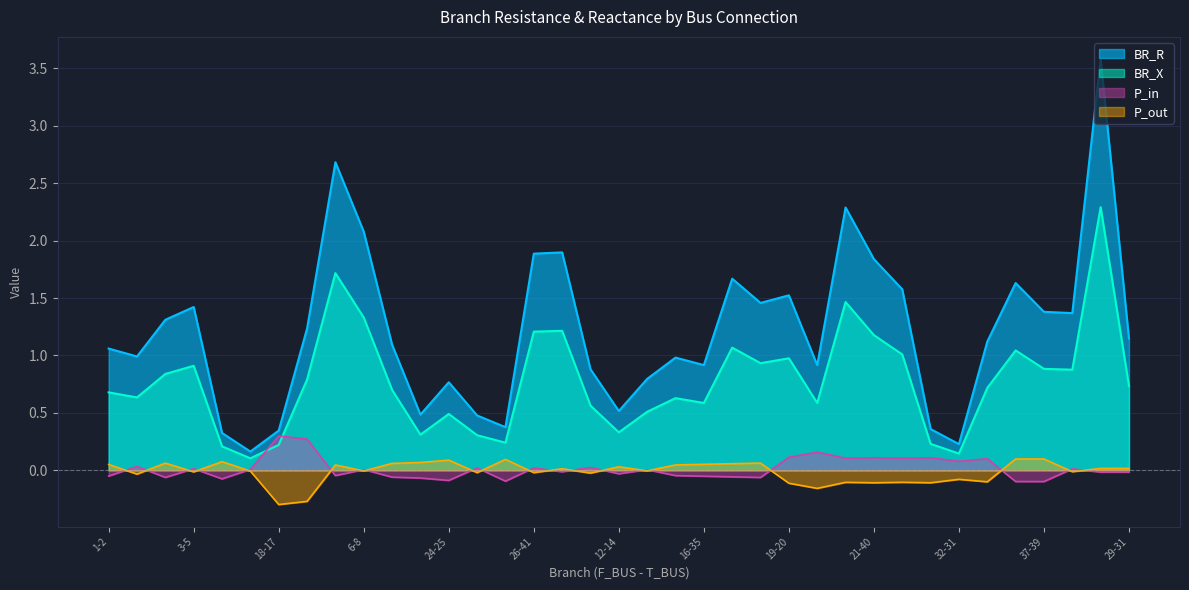

Reading left to right, what are all the values shown in this chart?

BR_R: 1.1	1.0	1.3	1.4	0.3	0.2	0.3	1.2	2.7	2.1	1.1	0.5	0.8	0.5	0.4	1.9	1.9	0.9	0.5	0.8	1.0	0.9	1.7	1.5	1.5	0.9	2.3	1.8	1.6	0.4	0.2	1.1	1.6	1.4	1.4	3.6	1.1
BR_X: 0.7	0.6	0.8	0.9	0.2	0.1	0.2	0.8	1.7	1.3	0.7	0.3	0.5	0.3	0.2	1.2	1.2	0.6	0.3	0.5	0.6	0.6	1.1	0.9	1.0	0.6	1.5	1.2	1.0	0.2	0.1	0.7	1.0	0.9	0.9	2.3	0.7
P_in: -0.1	0.0	-0.1	0.0	-0.1	0.0	0.3	0.3	-0.0	0.0	-0.1	-0.1	-0.1	0.0	-0.1	0.0	-0.0	0.0	-0.0	0.0	-0.0	-0.1	-0.1	-0.1	0.1	0.2	0.1	0.1	0.1	0.1	0.1	0.1	-0.1	-0.1	0.0	-0.0	-0.0
P_out: 0.1	-0.0	0.1	-0.0	0.1	-0.0	-0.3	-0.3	0.0	-0.0	0.1	0.1	0.1	-0.0	0.1	-0.0	0.0	-0.0	0.0	-0.0	0.0	0.1	0.1	0.1	-0.1	-0.2	-0.1	-0.1	-0.1	-0.1	-0.1	-0.1	0.1	0.1	-0.0	0.0	0.0